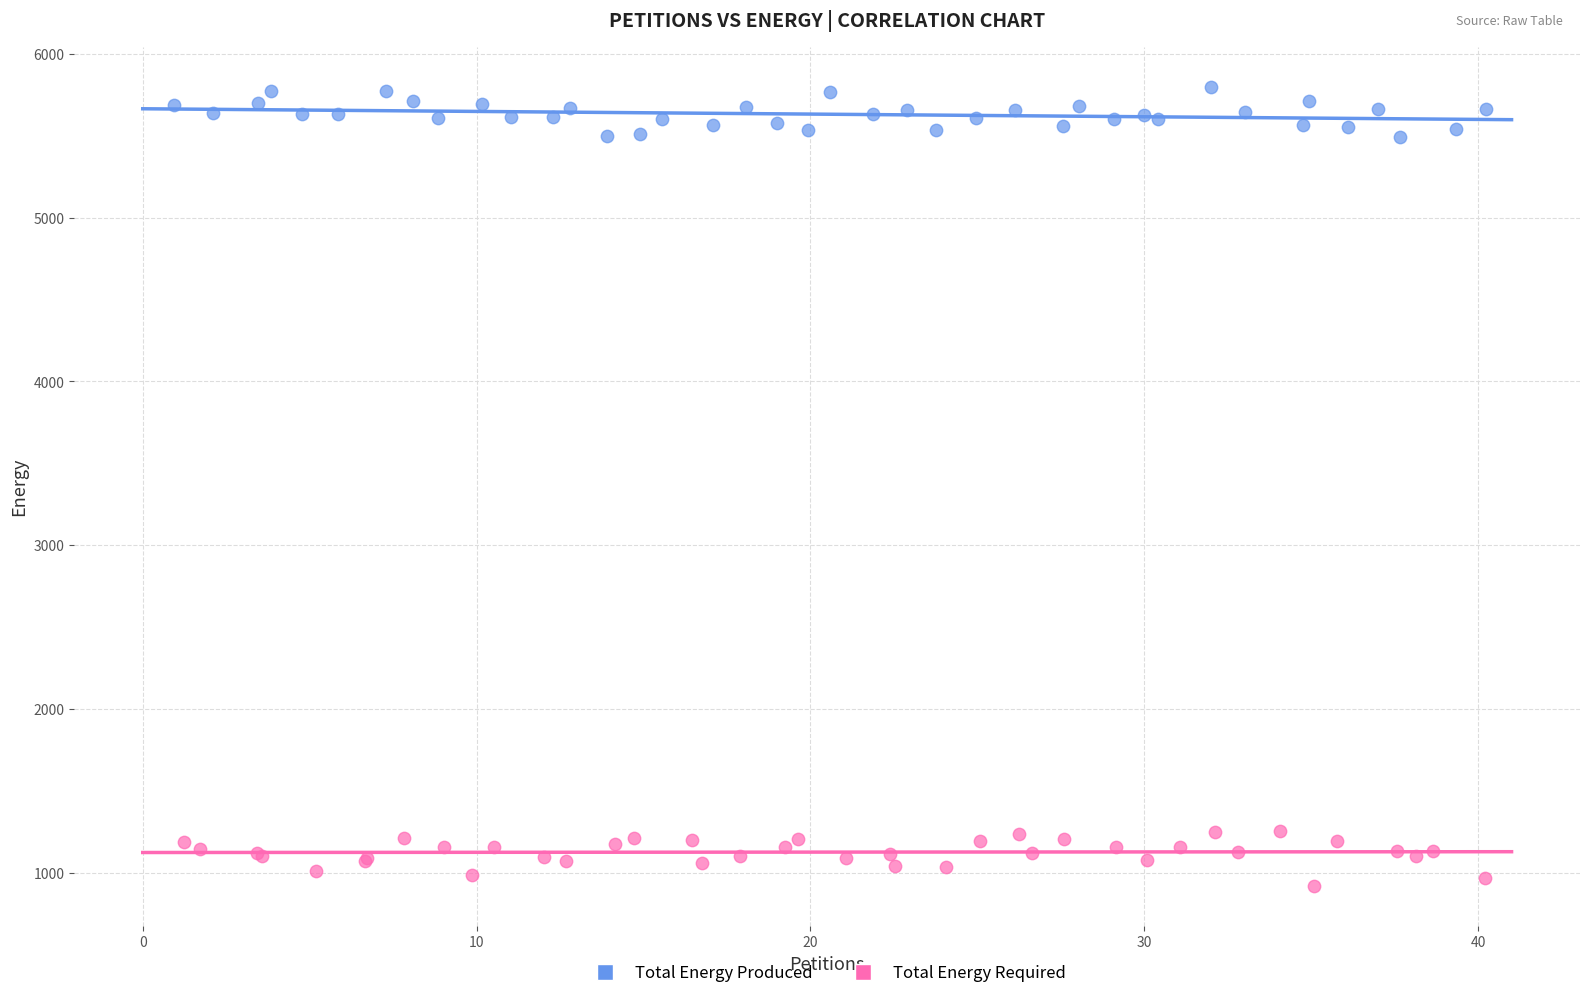

Which series reaches the minimum Y coordinate?

Total Energy Required